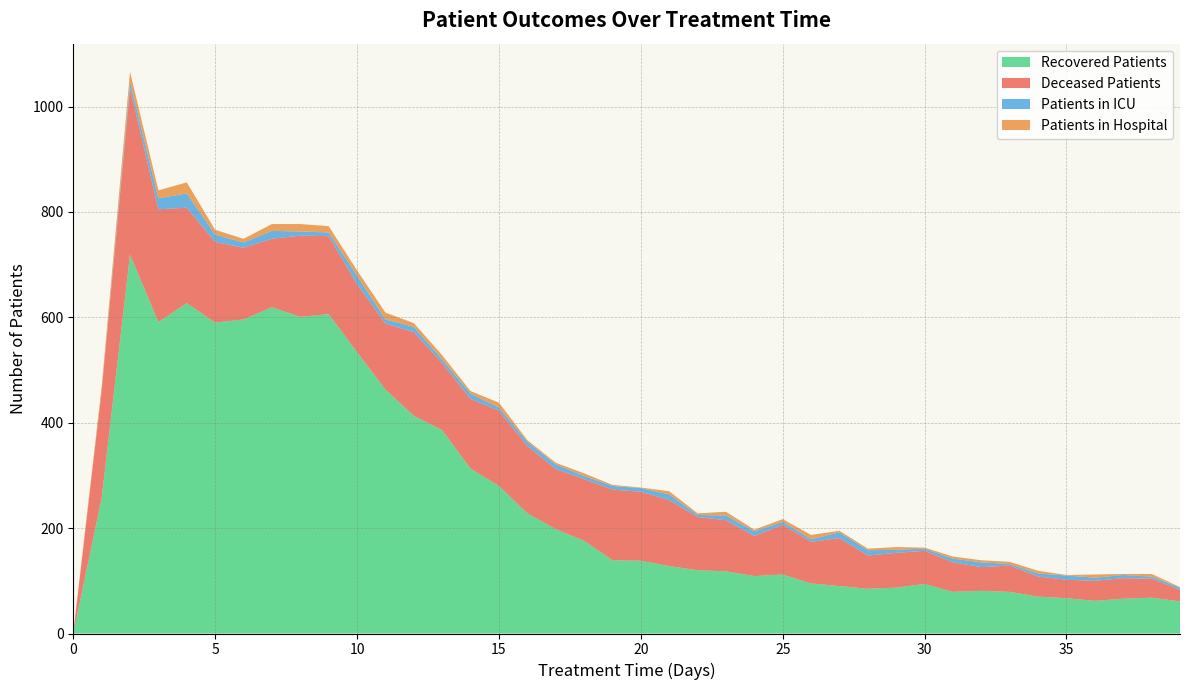

Reading left to right, what are all the values shown in this chart?

patients_in_hospital: 0=2	1=8	2=19	3=15	4=21	5=9	6=7	7=13	8=14	9=12	10=10	11=13	12=7	13=8	14=5	15=9	16=3	17=3	18=5	19=2	20=1	21=6	22=3	23=7	24=3	25=5	26=8	27=3	28=3	29=5	30=2	31=4	32=4	33=4	34=5	35=1	36=6	37=2	38=5	39=1
patients_in_icu: 0=0	1=0	2=12	3=21	4=27	5=14	6=10	7=15	8=8	9=7	10=16	11=8	12=10	13=7	14=10	15=6	16=8	17=9	18=6	19=7	20=7	21=11	22=4	23=9	24=9	25=6	26=5	27=11	28=10	29=6	30=4	31=7	32=9	33=3	34=6	35=8	36=6	37=6	38=4	39=4
recovered_patients: 0=0	1=257	2=719	3=591	4=627	5=590	6=596	7=619	8=601	9=606	10=534	11=463	12=413	13=386	14=313	15=280	16=228	17=198	18=176	19=139	20=138	21=128	22=120	23=118	24=109	25=112	26=95	27=90	28=85	29=87	30=94	31=79	32=81	33=79	34=70	35=67	36=62	37=66	38=68	39=61
deceased_patients: 0=0	1=203	2=316	3=214	4=181	5=153	6=136	7=130	8=154	9=148	10=129	11=125	12=159	13=127	14=132	15=143	16=128	17=114	18=117	19=134	20=131	21=125	22=101	23=97	24=76	25=94	26=79	27=91	28=63	29=66	30=63	31=56	32=45	33=50	34=38	35=35	36=38	37=39	38=36	39=22